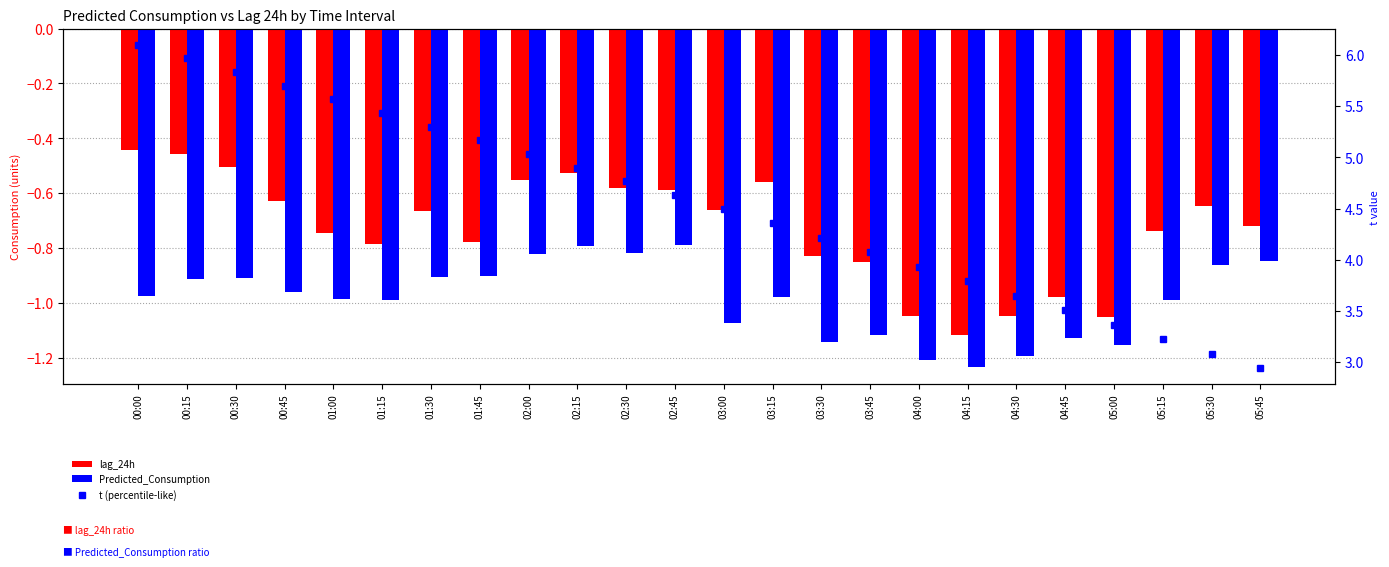

The value of lag_24h at 03:00 is -0.3. True or false?

False